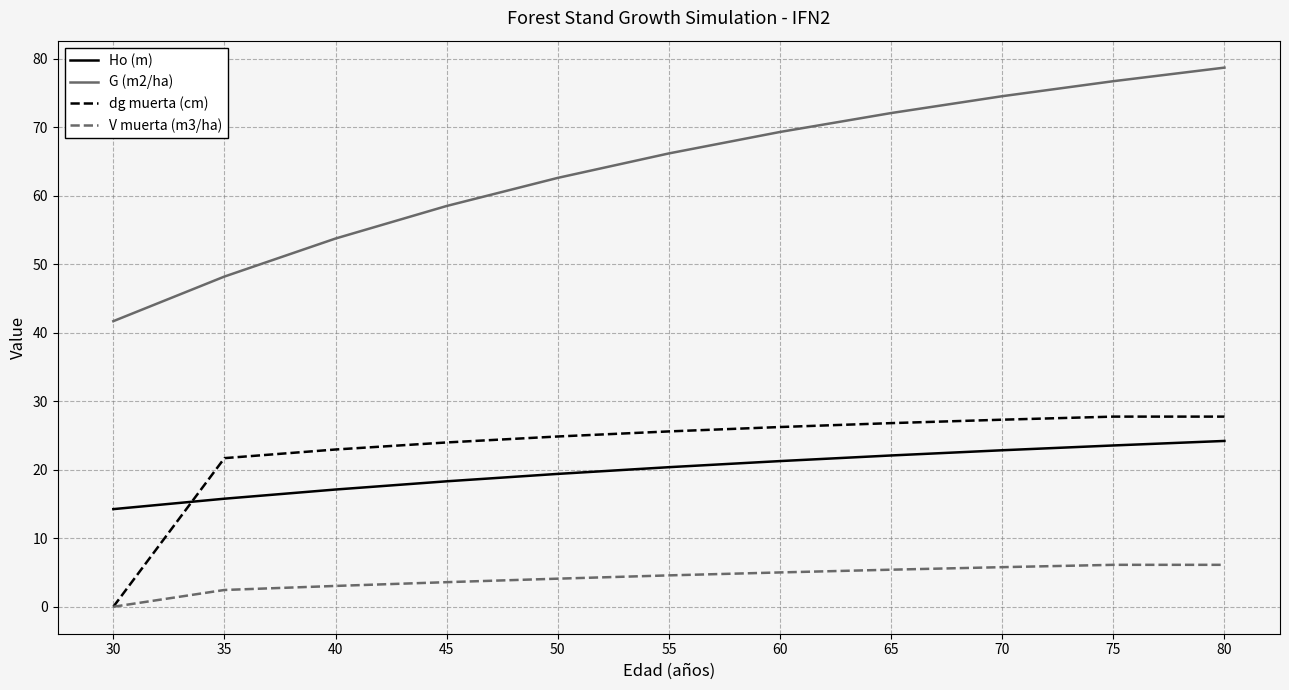

At how many categories does at least one series exceed 33?

11